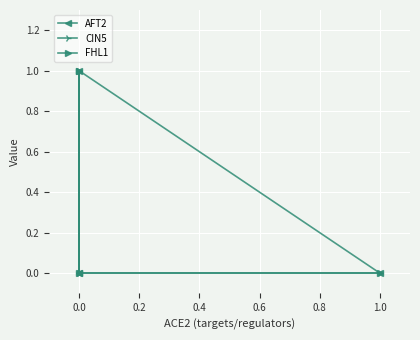

Which series has the largest total across all categories?

FHL1